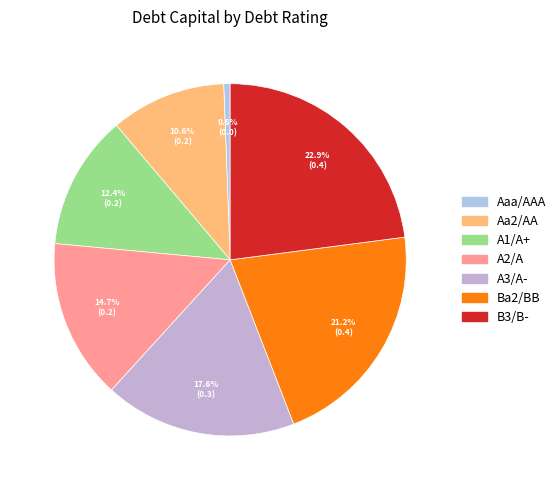

To the nearest percent, what percentage of the pie is A3/A-?

18%